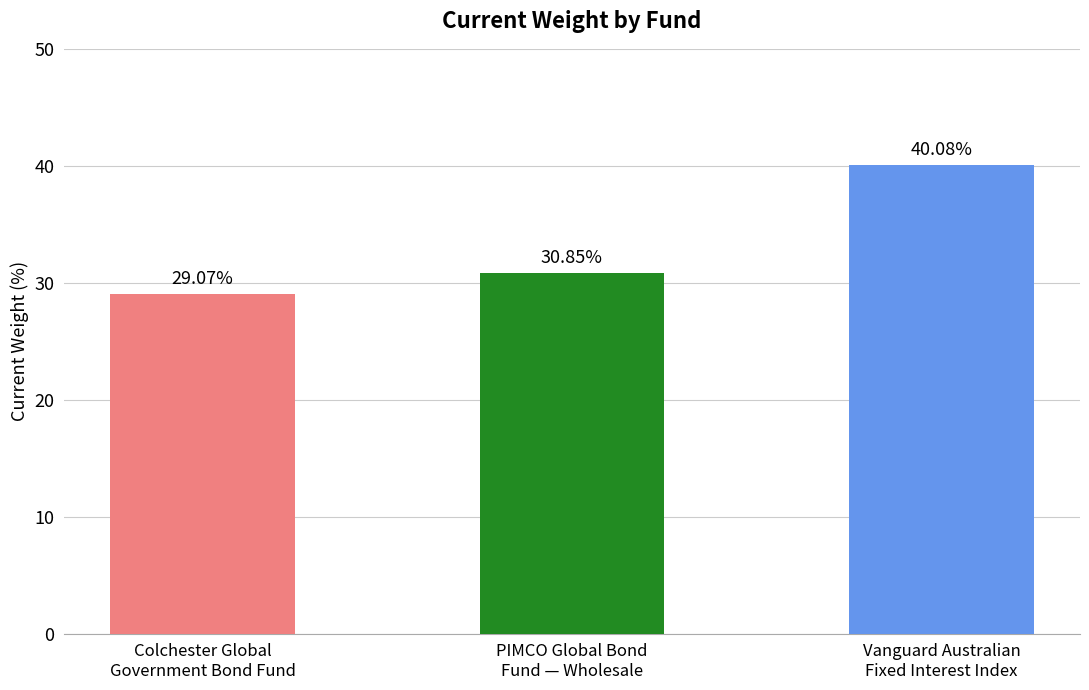

How many series are shown in this chart?

1